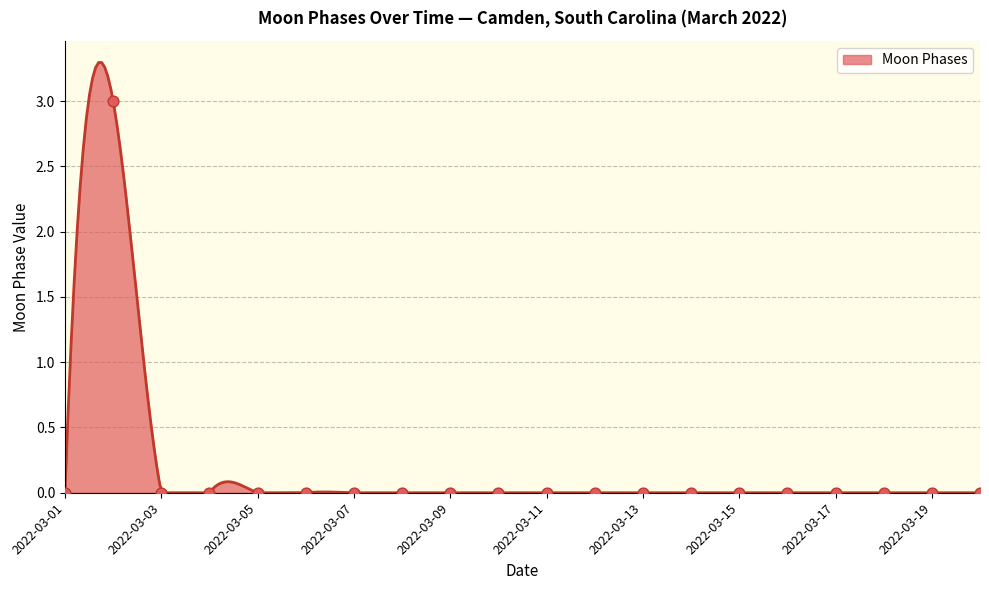

Which has a higher value, 2022-03-15 or 2022-03-04?

2022-03-15